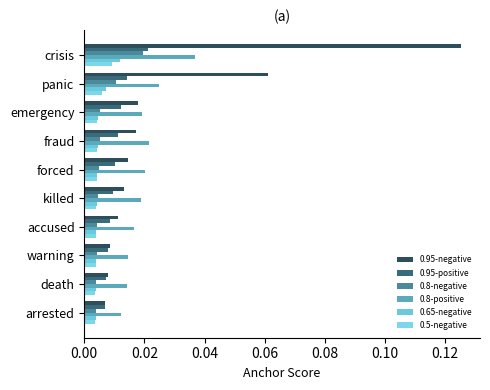

Reading right to left, transcribe all the data shown in this chart.

0.95-negative: 0.0	0.0	0.0	0.0	0.0	0.0	0.0	0.0	0.1	0.1
0.95-positive: 0.0	0.0	0.0	0.0	0.0	0.0	0.0	0.0	0.0	0.0
0.8-negative: 0.0	0.0	0.0	0.0	0.0	0.0	0.0	0.0	0.0	0.0
0.8-positive: 0.0	0.0	0.0	0.0	0.0	0.0	0.0	0.0	0.0	0.0
0.65-negative: 0.0	0.0	0.0	0.0	0.0	0.0	0.0	0.0	0.0	0.0
0.5-negative: 0.0	0.0	0.0	0.0	0.0	0.0	0.0	0.0	0.0	0.0